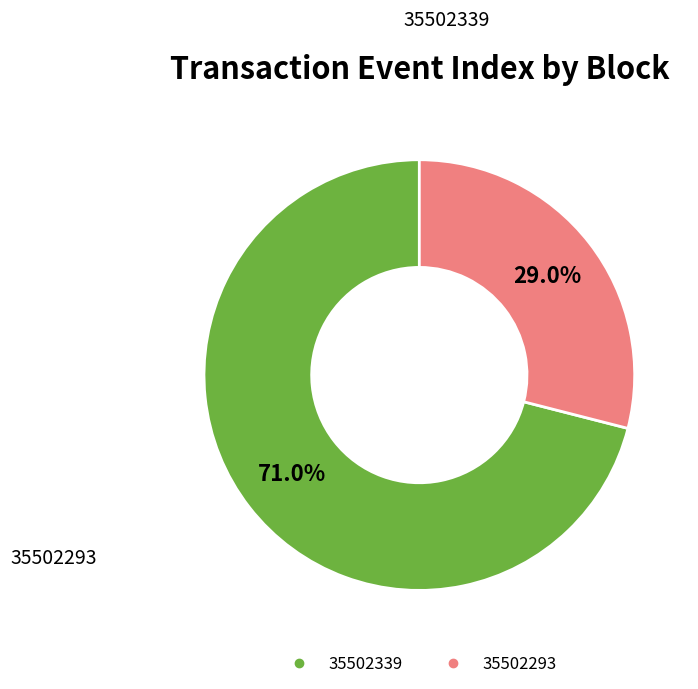

To the nearest percent, what portion does 35502339 represent?

71%